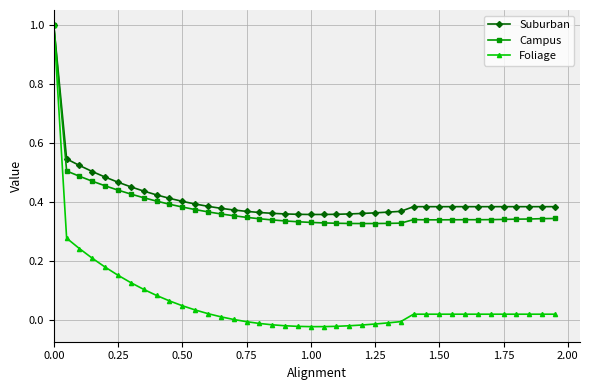

What is the greatest value displayed?

1.0